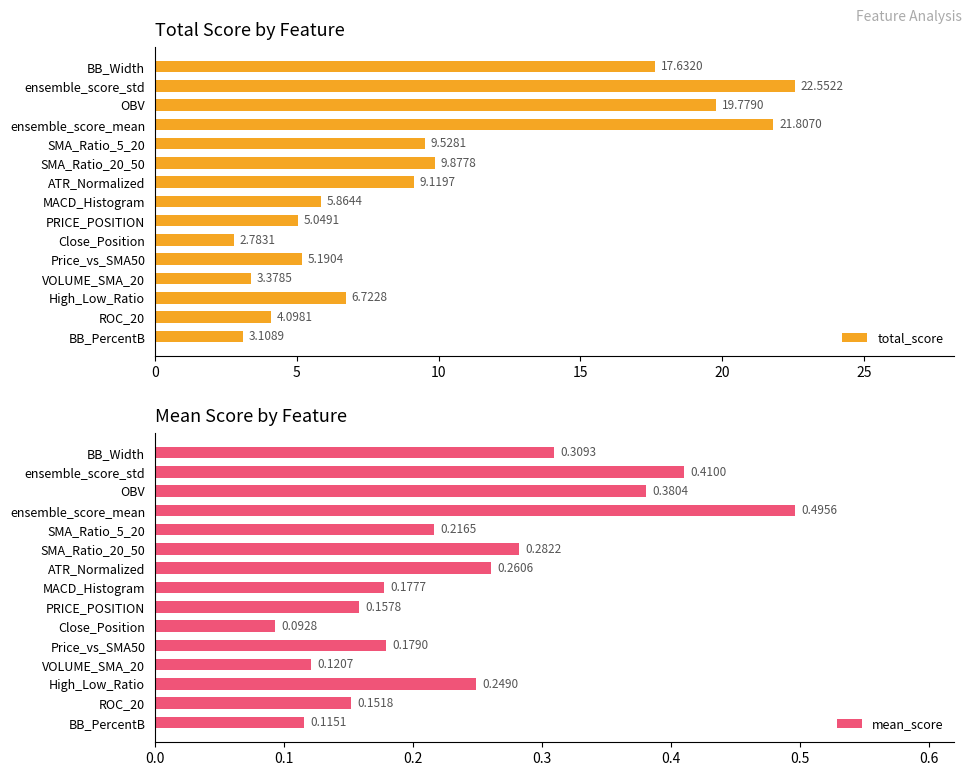

What is the difference between the total_score values at Price_vs_SMA50 and SMA_Ratio_20_50?

4.7